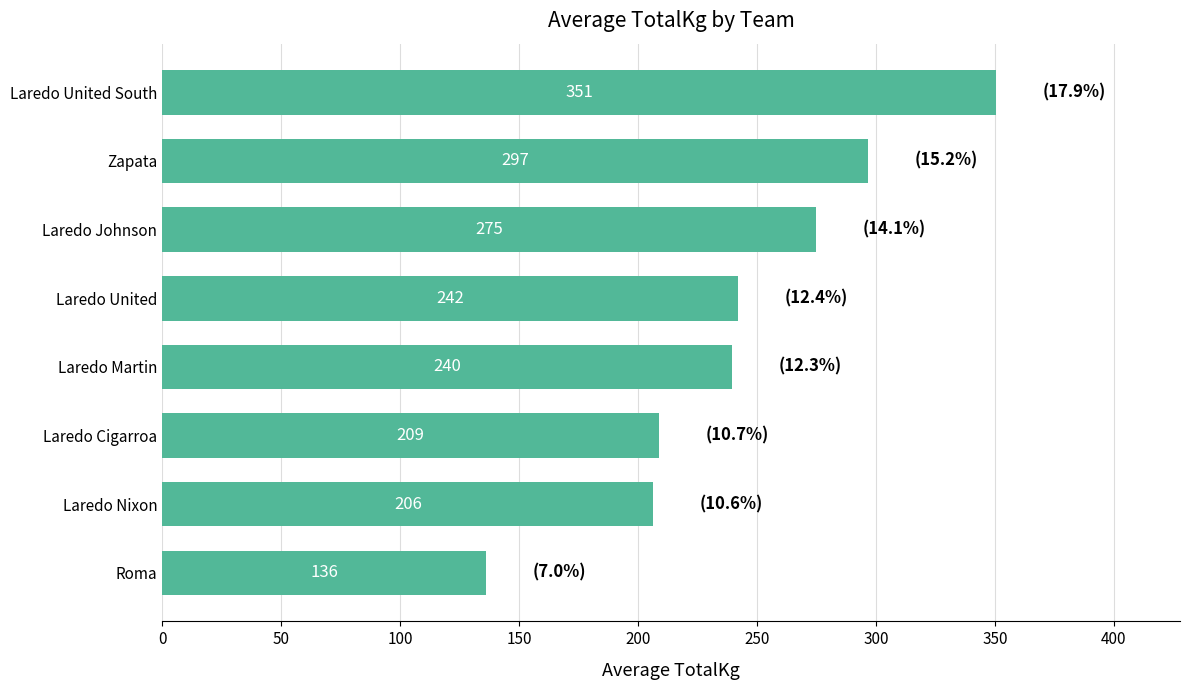

What is the greatest value displayed?

350.6